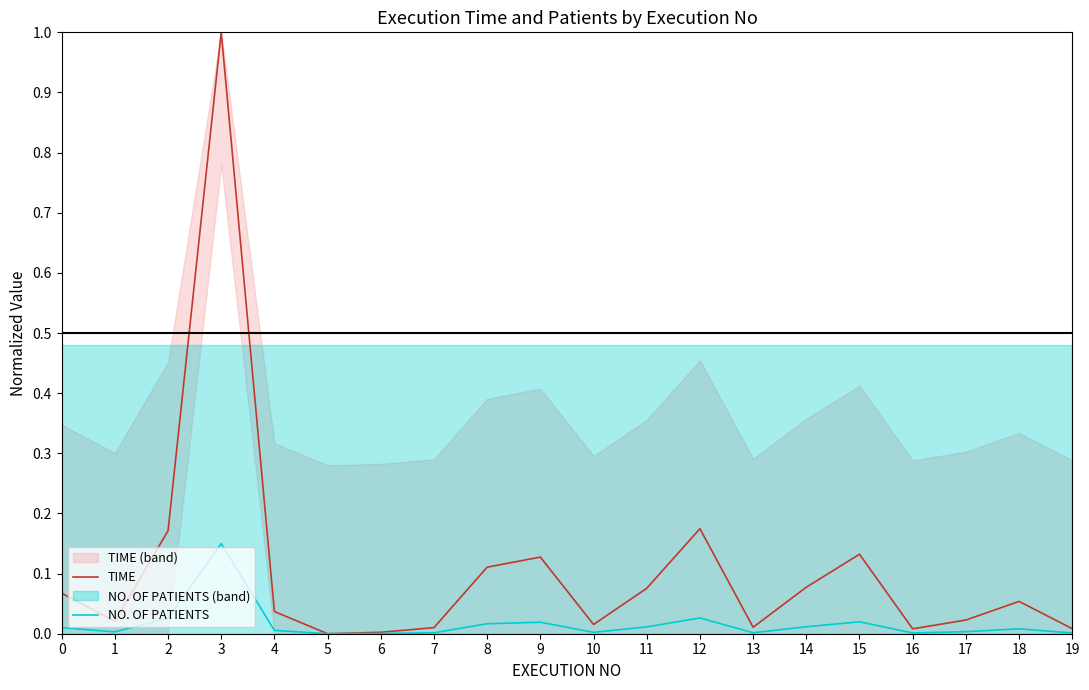

What value does the TIME series have at 14?

0.1